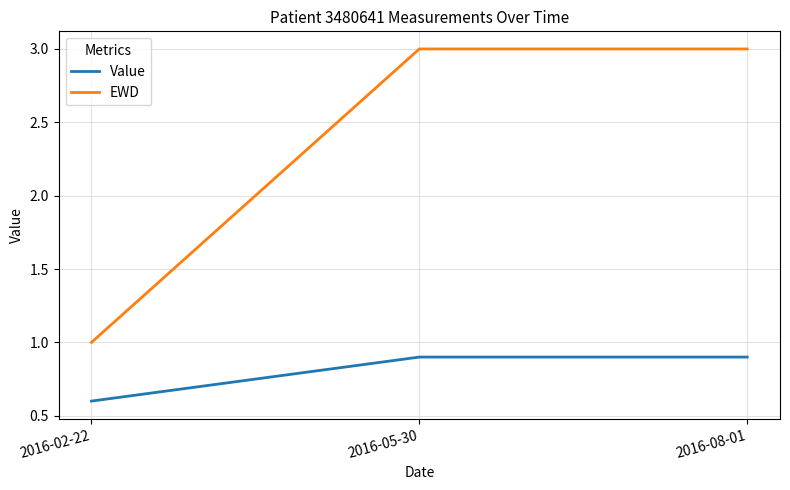

At how many categories does at least one series exceed 2?

2